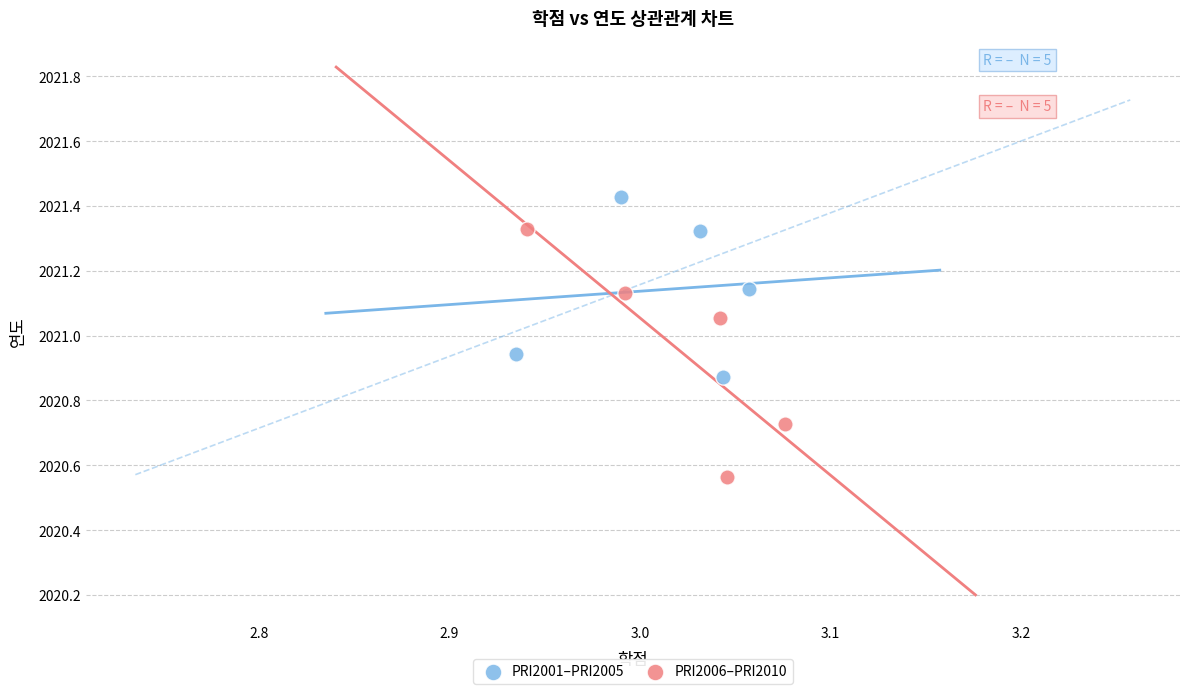

Which series contains the lowest Y value?

PRI2006–PRI2010